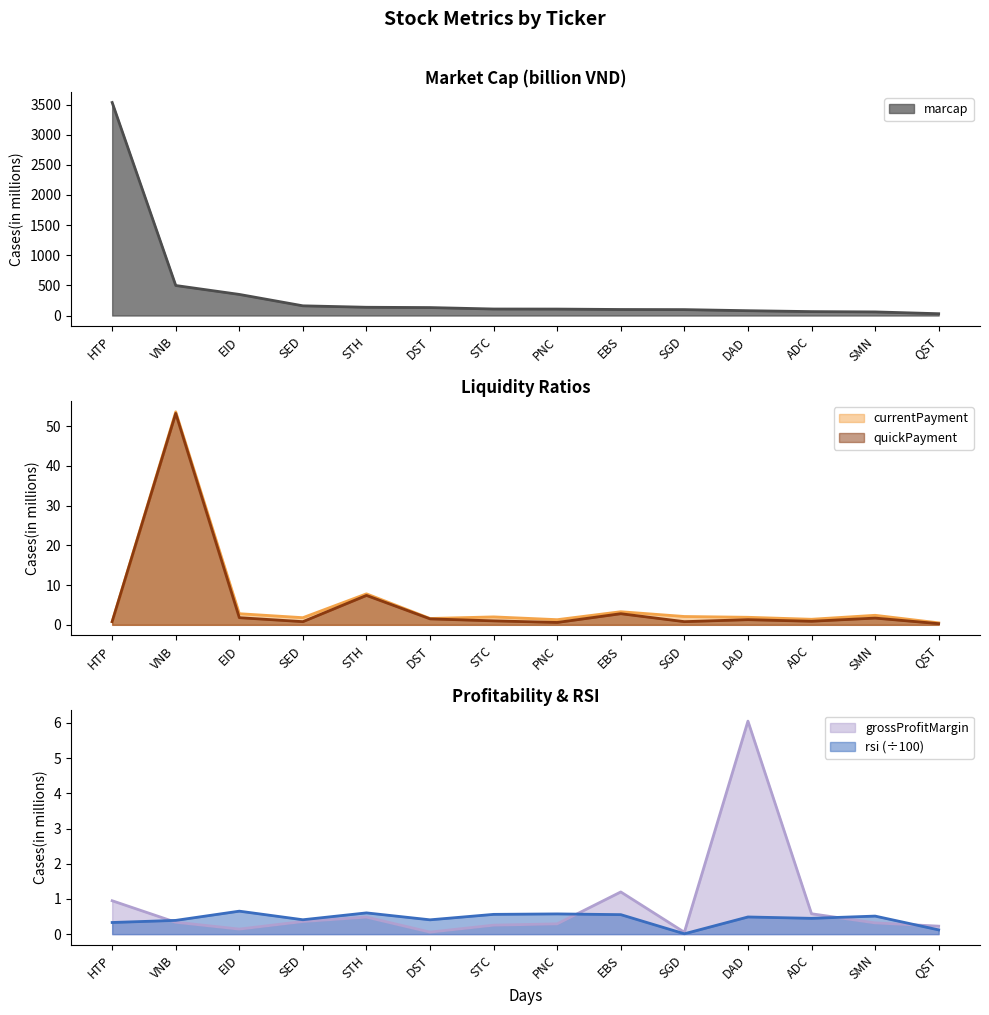

What is the sum of the marcap values at SED and DAD?

241